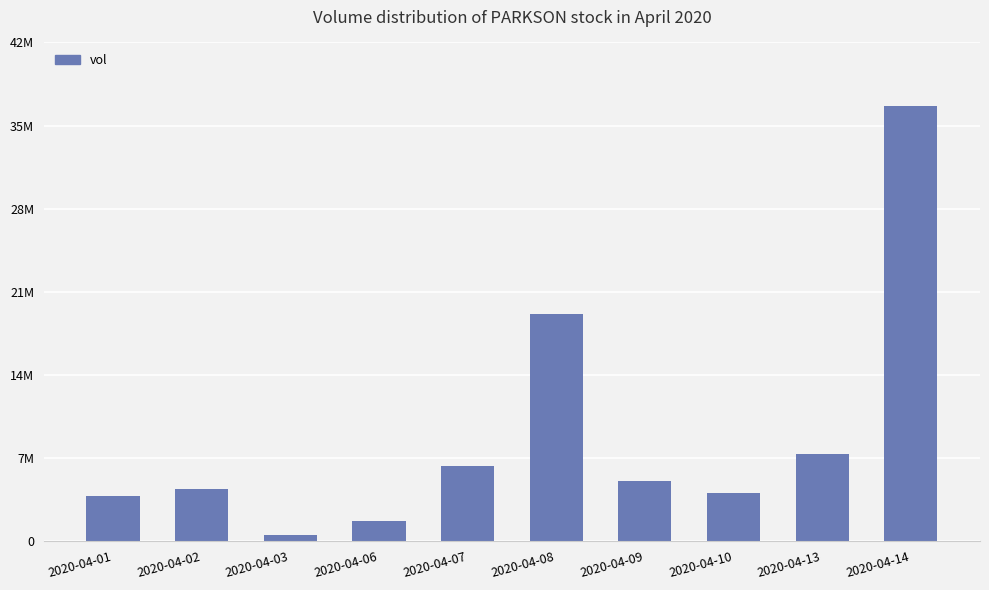

Are the bars horizontal?

No